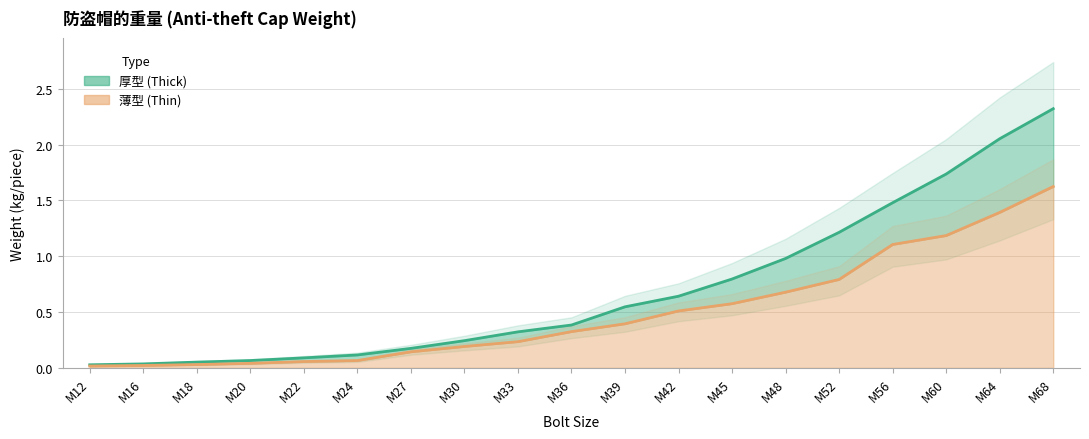

What is the value of the 薄型 (Thin) point at the 11th from the left?

0.4